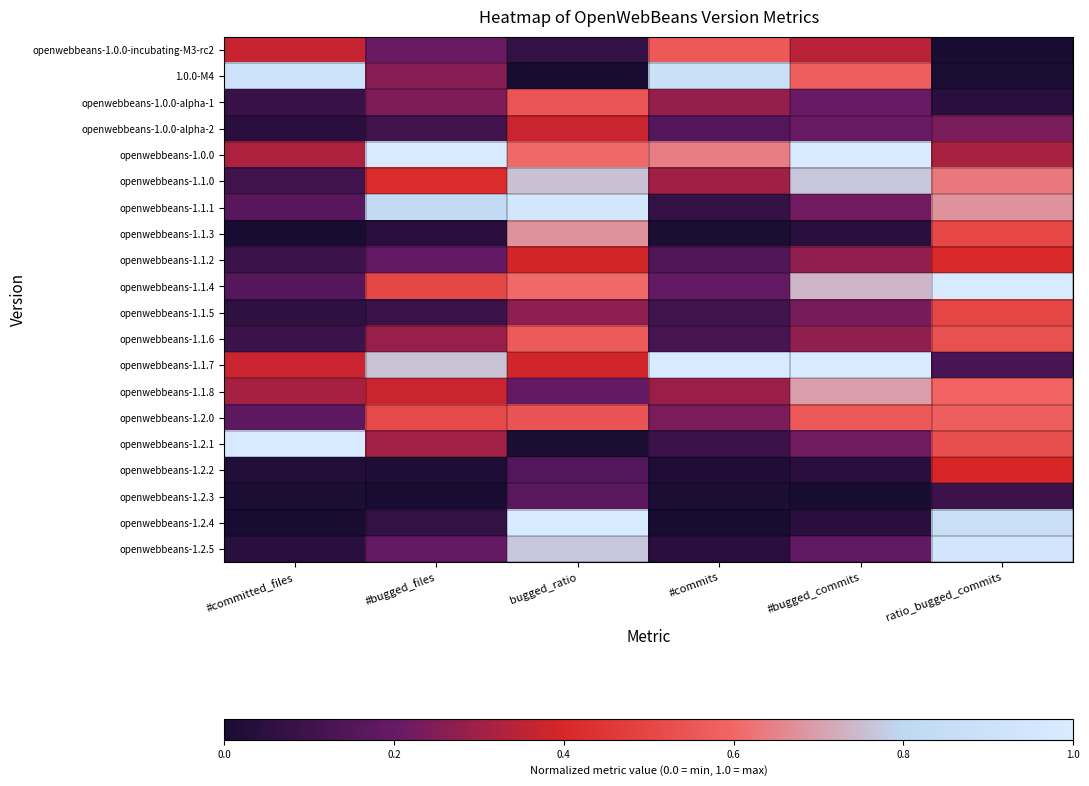

Reading left to right, extract all data points from this chart.

openwebbeans-1.0.0-incubating-M3-rc2: #committed_files=0.4	#bugged_files=0.2	bugged_ratio=0.1	#commits=0.6	#bugged_commits=0.3	ratio_bugged_commits=0.0
1.0.0-M4: #committed_files=0.9	#bugged_files=0.3	bugged_ratio=0.0	#commits=0.9	#bugged_commits=0.6	ratio_bugged_commits=0.0
openwebbeans-1.0.0-alpha-1: #committed_files=0.1	#bugged_files=0.2	bugged_ratio=0.5	#commits=0.3	#bugged_commits=0.2	ratio_bugged_commits=0.0
openwebbeans-1.0.0-alpha-2: #committed_files=0.0	#bugged_files=0.1	bugged_ratio=0.4	#commits=0.2	#bugged_commits=0.2	ratio_bugged_commits=0.2
openwebbeans-1.0.0: #committed_files=0.3	#bugged_files=1.0	bugged_ratio=0.6	#commits=0.6	#bugged_commits=1.0	ratio_bugged_commits=0.3
openwebbeans-1.1.0: #committed_files=0.1	#bugged_files=0.4	bugged_ratio=0.8	#commits=0.3	#bugged_commits=0.8	ratio_bugged_commits=0.6
openwebbeans-1.1.1: #committed_files=0.2	#bugged_files=0.8	bugged_ratio=1.0	#commits=0.1	#bugged_commits=0.2	ratio_bugged_commits=0.7
openwebbeans-1.1.3: #committed_files=0.0	#bugged_files=0.0	bugged_ratio=0.7	#commits=0.0	#bugged_commits=0.0	ratio_bugged_commits=0.5
openwebbeans-1.1.2: #committed_files=0.1	#bugged_files=0.2	bugged_ratio=0.4	#commits=0.1	#bugged_commits=0.3	ratio_bugged_commits=0.4
openwebbeans-1.1.4: #committed_files=0.2	#bugged_files=0.5	bugged_ratio=0.6	#commits=0.2	#bugged_commits=0.7	ratio_bugged_commits=1.0
openwebbeans-1.1.5: #committed_files=0.1	#bugged_files=0.1	bugged_ratio=0.3	#commits=0.1	#bugged_commits=0.2	ratio_bugged_commits=0.5
openwebbeans-1.1.6: #committed_files=0.1	#bugged_files=0.3	bugged_ratio=0.6	#commits=0.1	#bugged_commits=0.3	ratio_bugged_commits=0.5
openwebbeans-1.1.7: #committed_files=0.4	#bugged_files=0.8	bugged_ratio=0.4	#commits=1.0	#bugged_commits=1.0	ratio_bugged_commits=0.1
openwebbeans-1.1.8: #committed_files=0.3	#bugged_files=0.4	bugged_ratio=0.2	#commits=0.3	#bugged_commits=0.7	ratio_bugged_commits=0.6
openwebbeans-1.2.0: #committed_files=0.2	#bugged_files=0.5	bugged_ratio=0.5	#commits=0.2	#bugged_commits=0.6	ratio_bugged_commits=0.6
openwebbeans-1.2.1: #committed_files=1.0	#bugged_files=0.3	bugged_ratio=0.0	#commits=0.1	#bugged_commits=0.2	ratio_bugged_commits=0.5
openwebbeans-1.2.2: #committed_files=0.0	#bugged_files=0.0	bugged_ratio=0.2	#commits=0.0	#bugged_commits=0.0	ratio_bugged_commits=0.4
openwebbeans-1.2.3: #committed_files=0.0	#bugged_files=0.0	bugged_ratio=0.2	#commits=0.0	#bugged_commits=0.0	ratio_bugged_commits=0.1
openwebbeans-1.2.4: #committed_files=0.0	#bugged_files=0.1	bugged_ratio=1.0	#commits=0.0	#bugged_commits=0.0	ratio_bugged_commits=0.9
openwebbeans-1.2.5: #committed_files=0.0	#bugged_files=0.2	bugged_ratio=0.8	#commits=0.0	#bugged_commits=0.2	ratio_bugged_commits=0.9